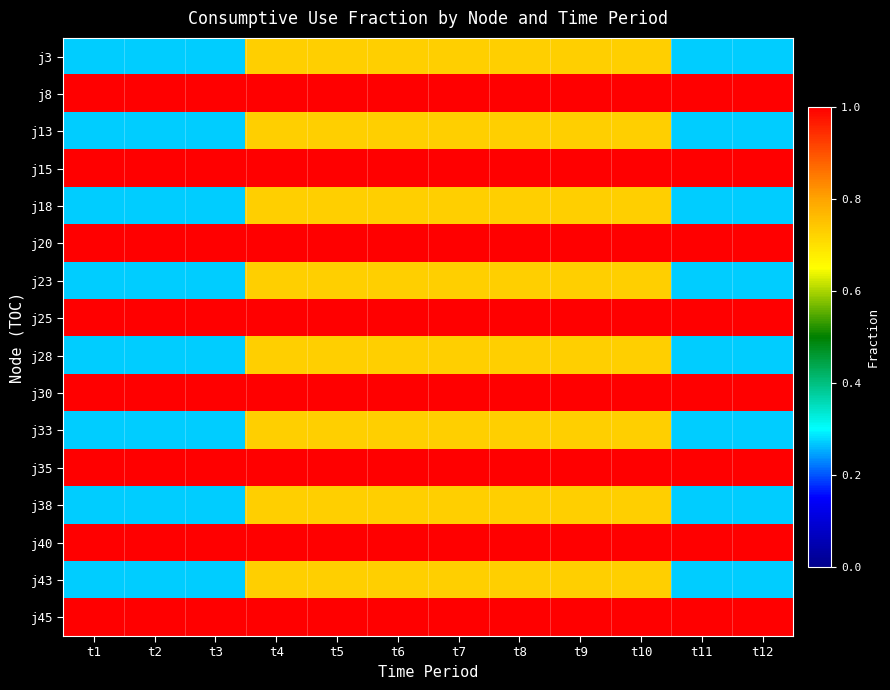

How many distinct data groups are displayed?

16